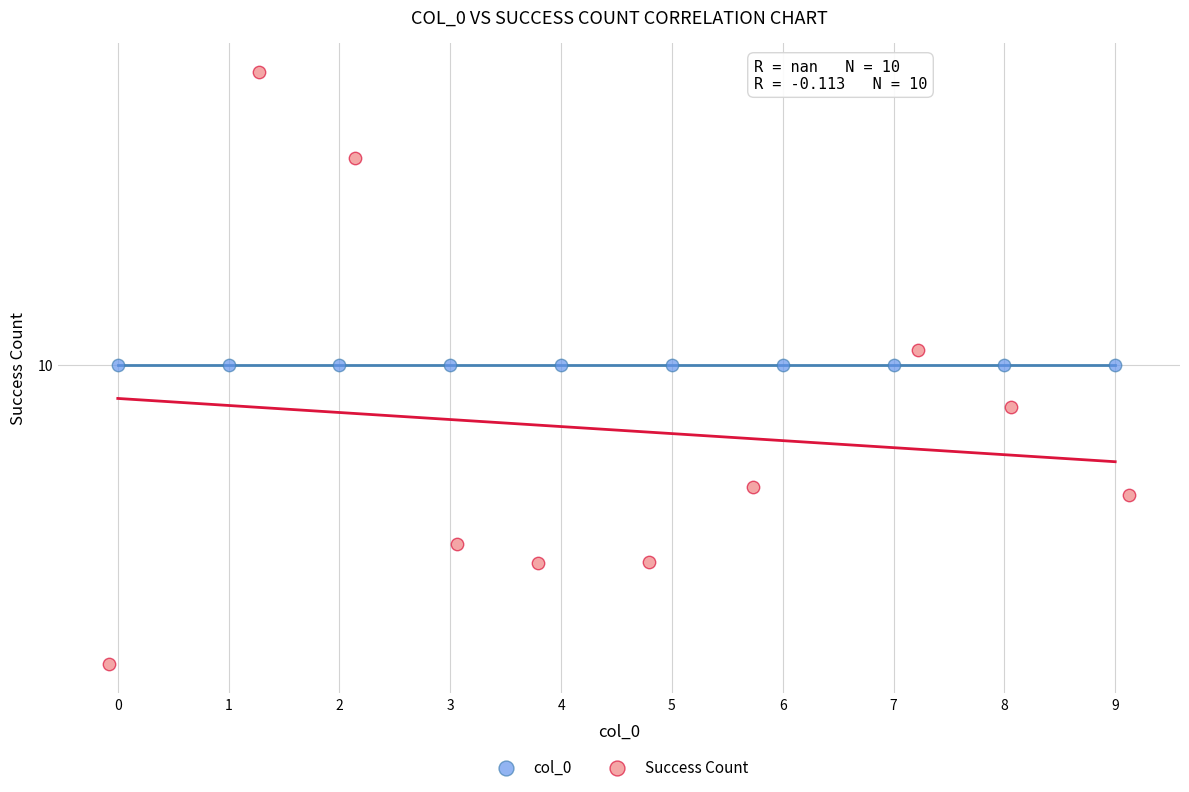

Which series reaches the maximum Y coordinate?

Success Count